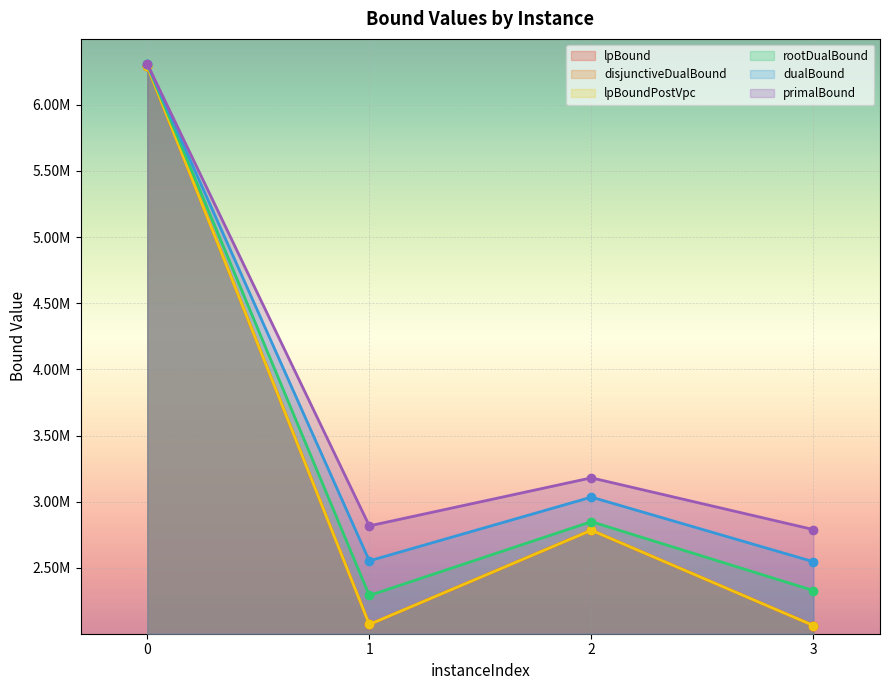

What is the difference between the maximum and minimum values in the lpBound series?

4226441.7